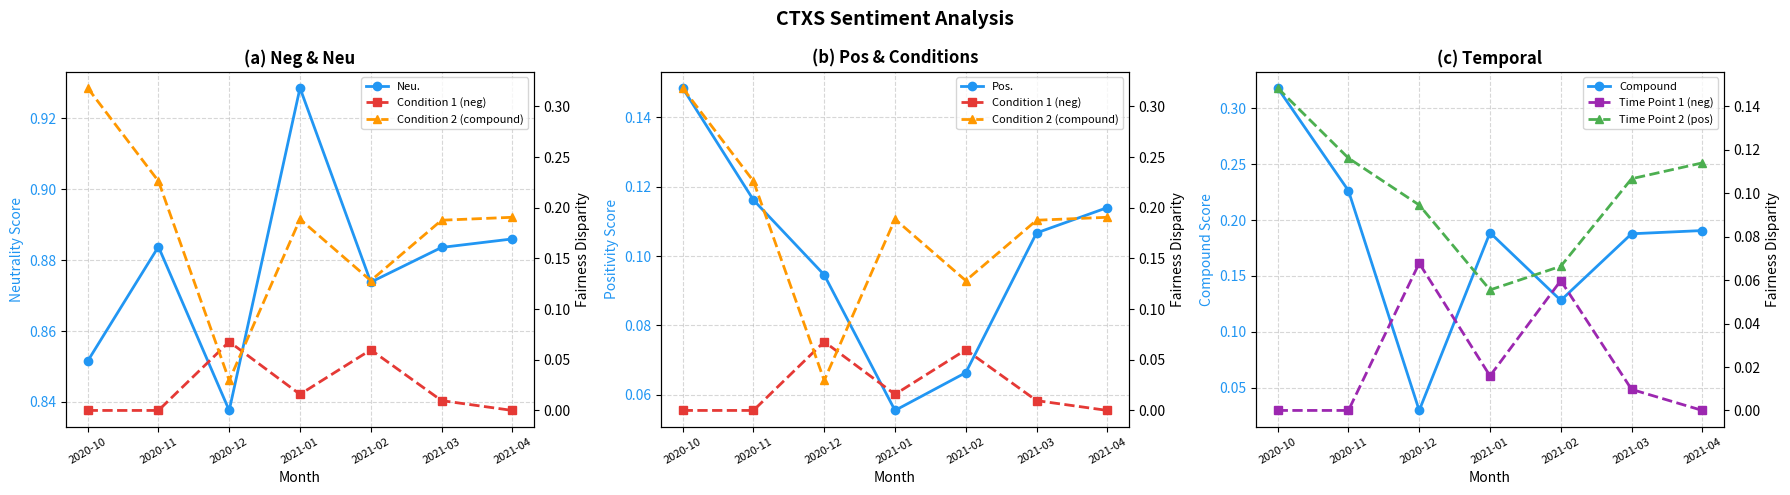

Is it true that pos equals 0.0 at 2021-02?

False